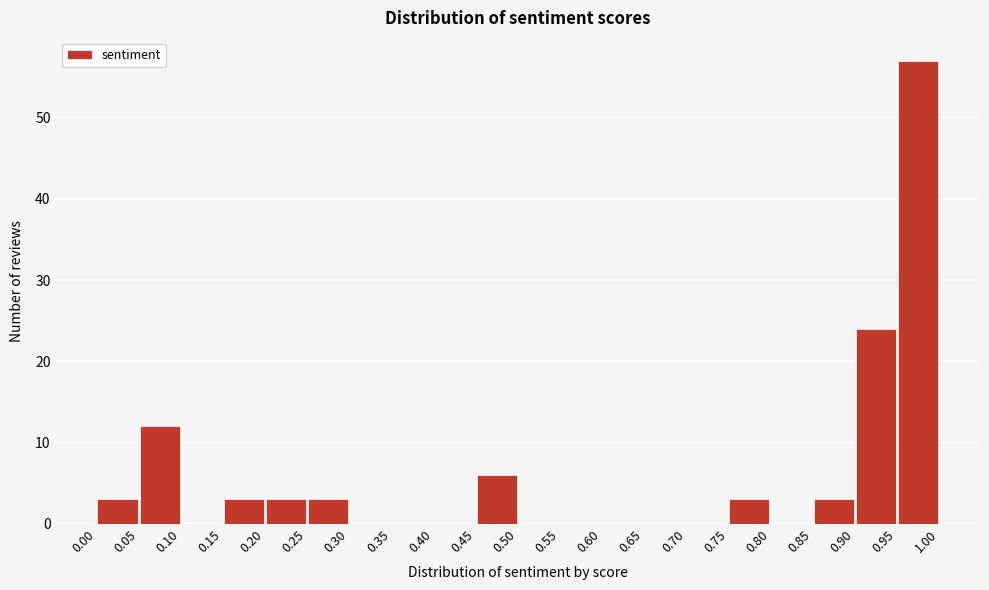

Which range on the x-axis has the tallest bar?

0.95 to 1.00